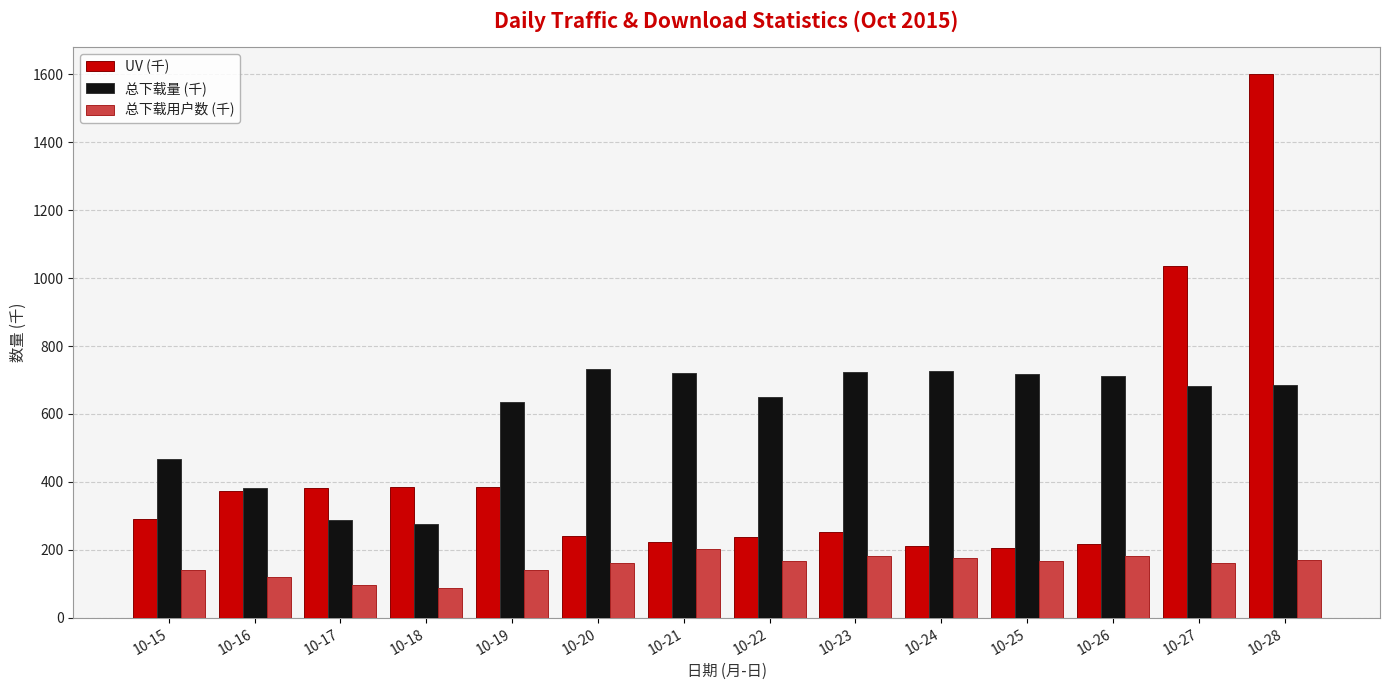

Where does the UV (千) series first go above 290?

10-15